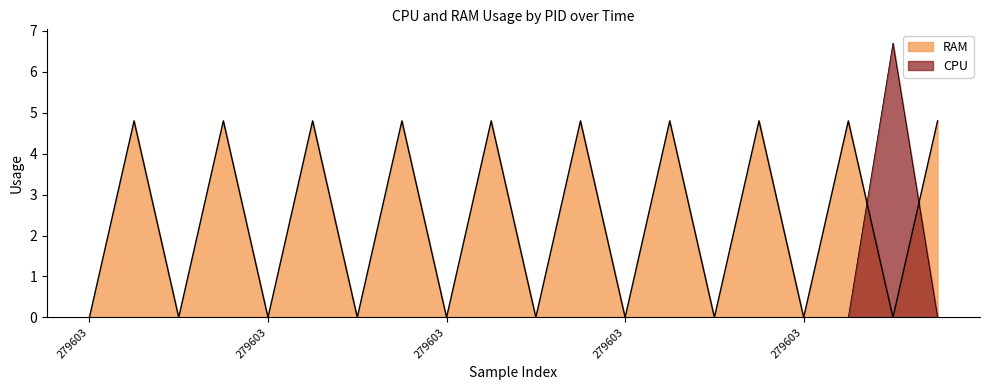

What is the label of the 12th point from the left?

279677